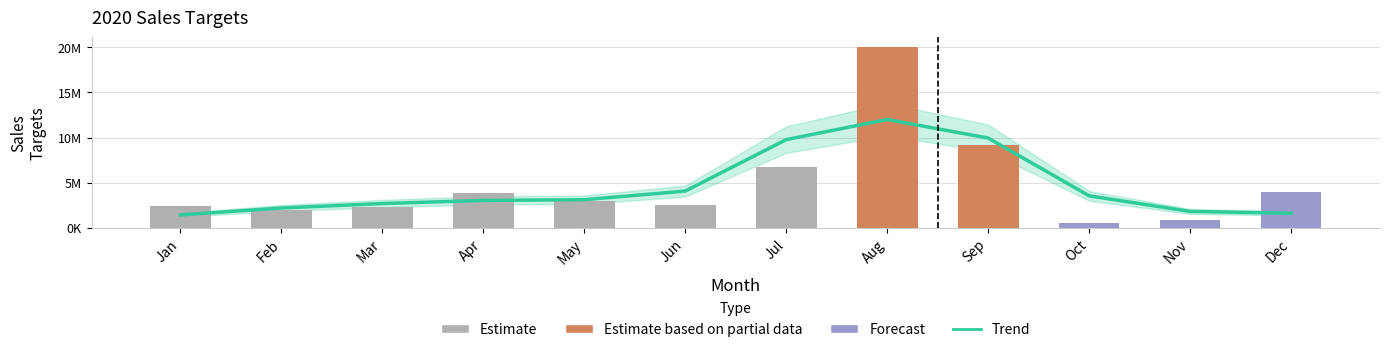

What is the sum of all values?

57506166.6